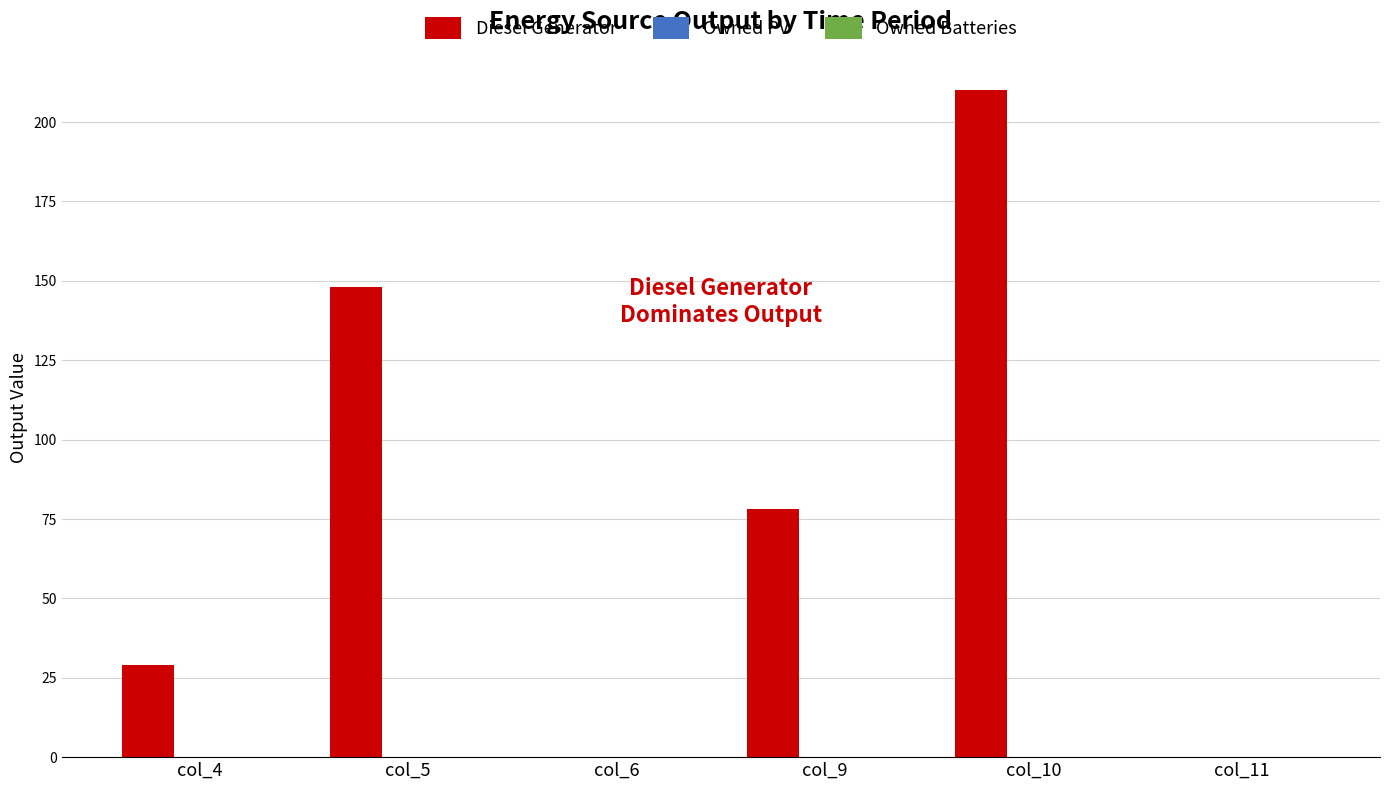

Where is the data nearest to the value 105?

col_9